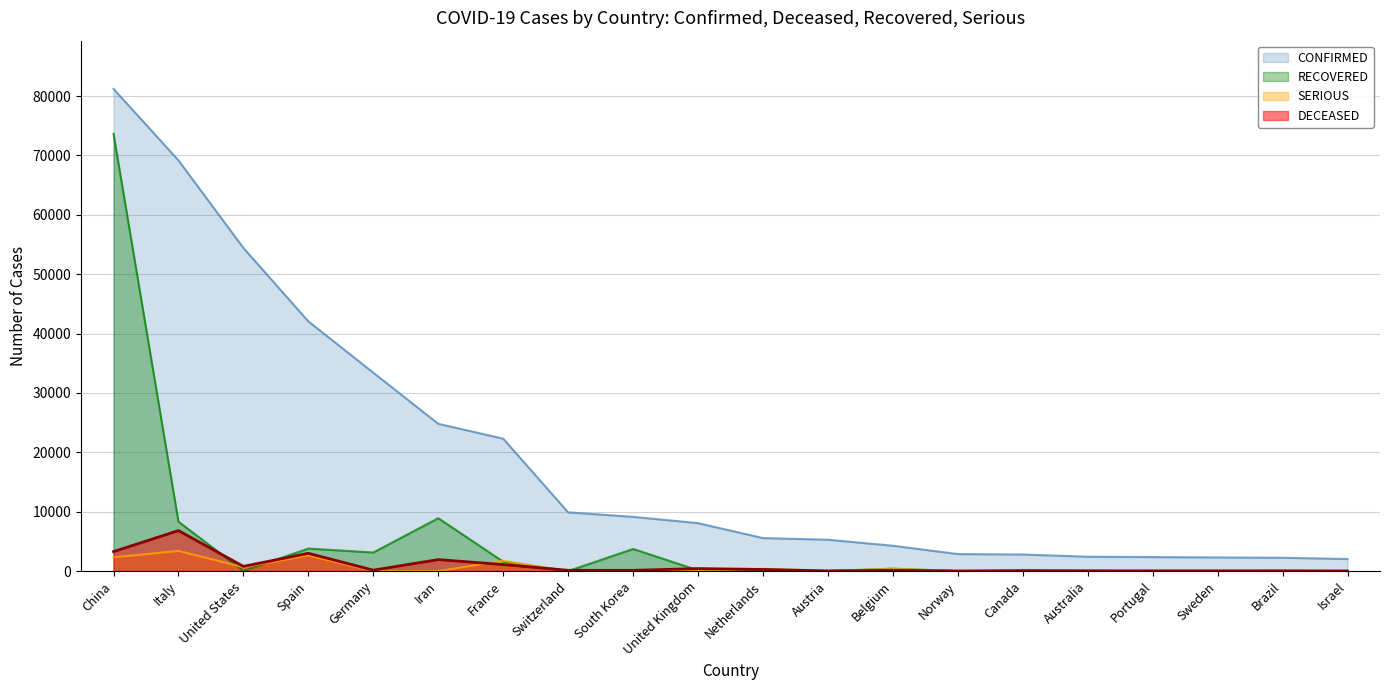

Which has a higher value, Israel or Canada?

Canada